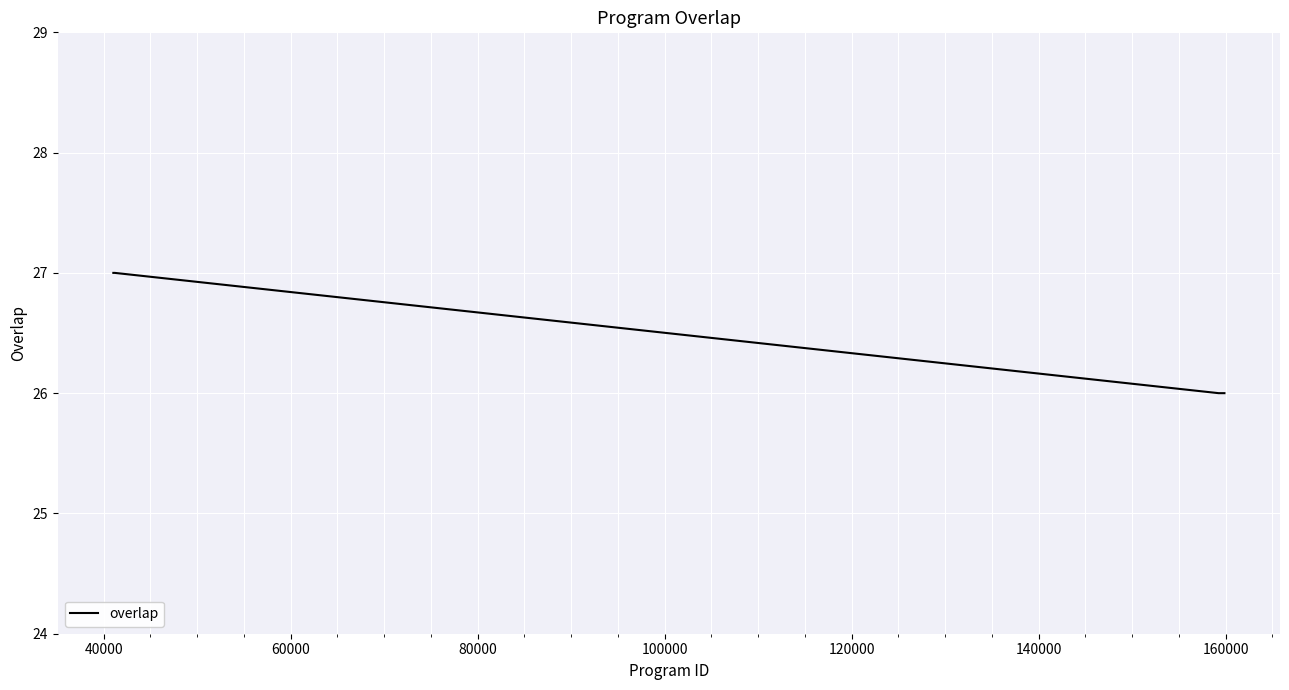

What is the maximum value shown in the chart?

27